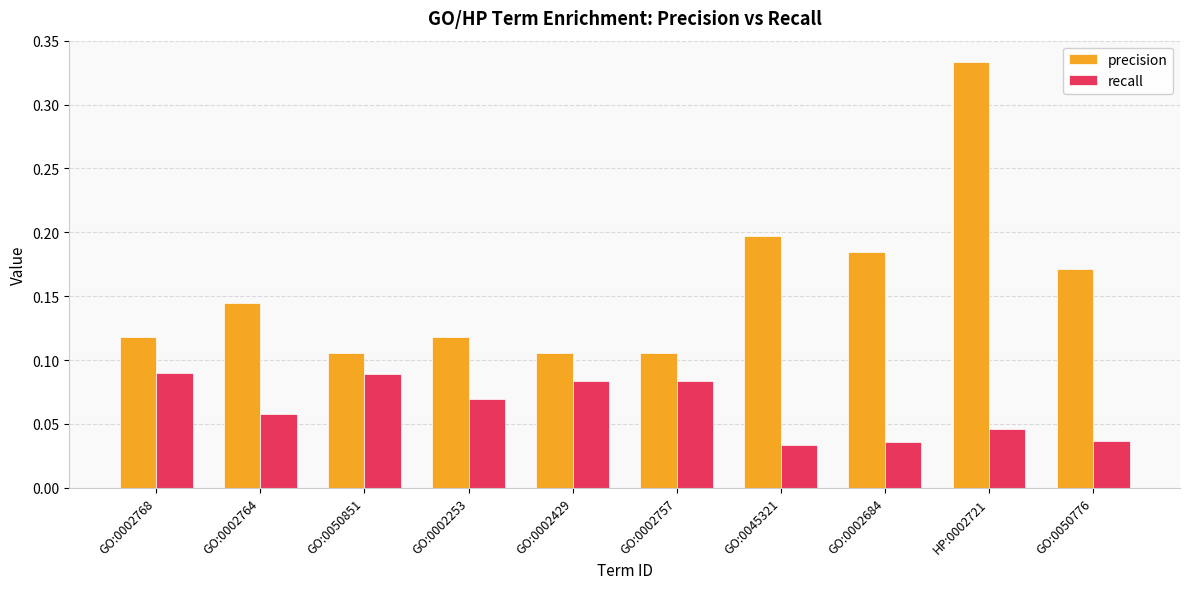

Between GO:0002768 and HP:0002721, which series saw the biggest shift?

precision